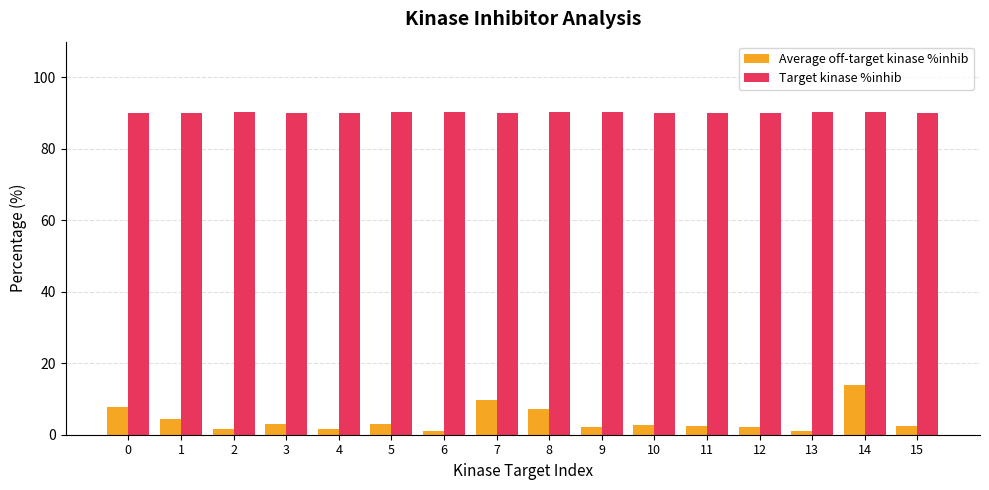

What is the sum of the Target kinase %inhib values at 2 and 4?

180.5